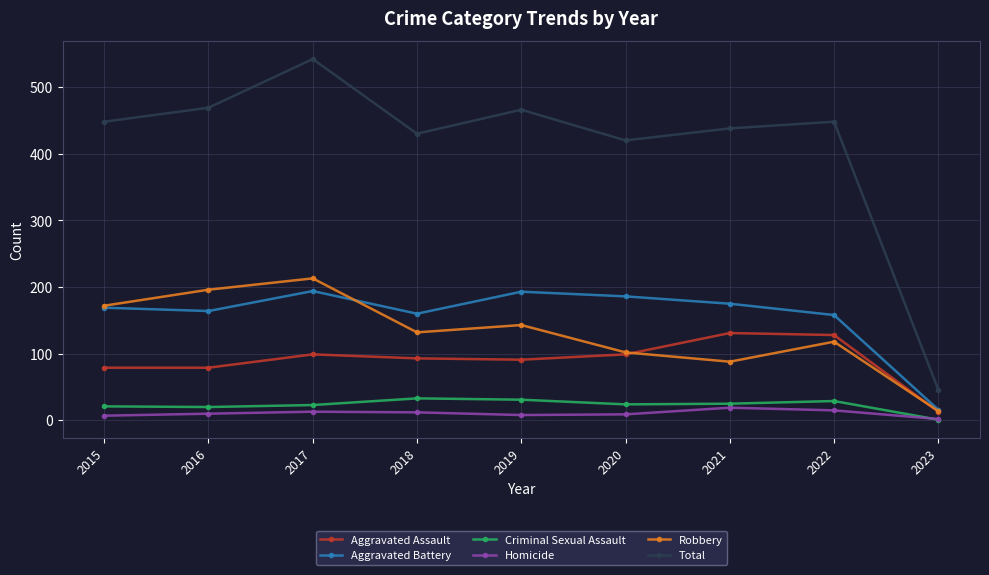

True or false: Aggravated Assault and Criminal Sexual Assault intersect in this chart.

False